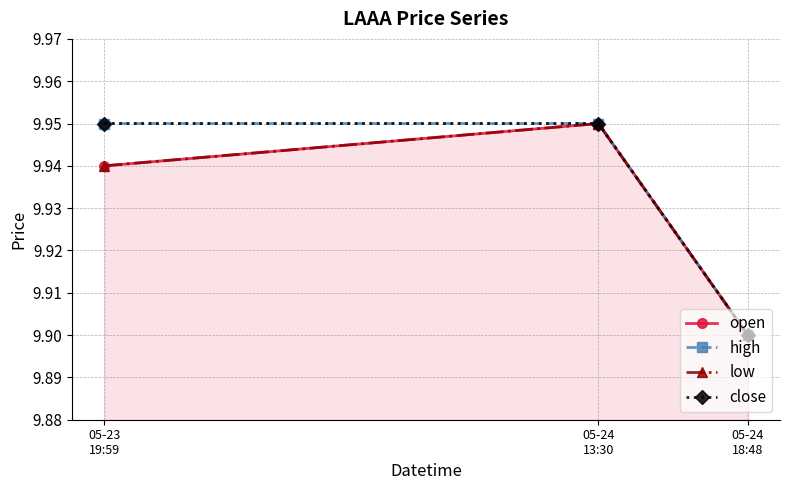

True or false: close has a value of 9.9 at 05-23
19:59.

True